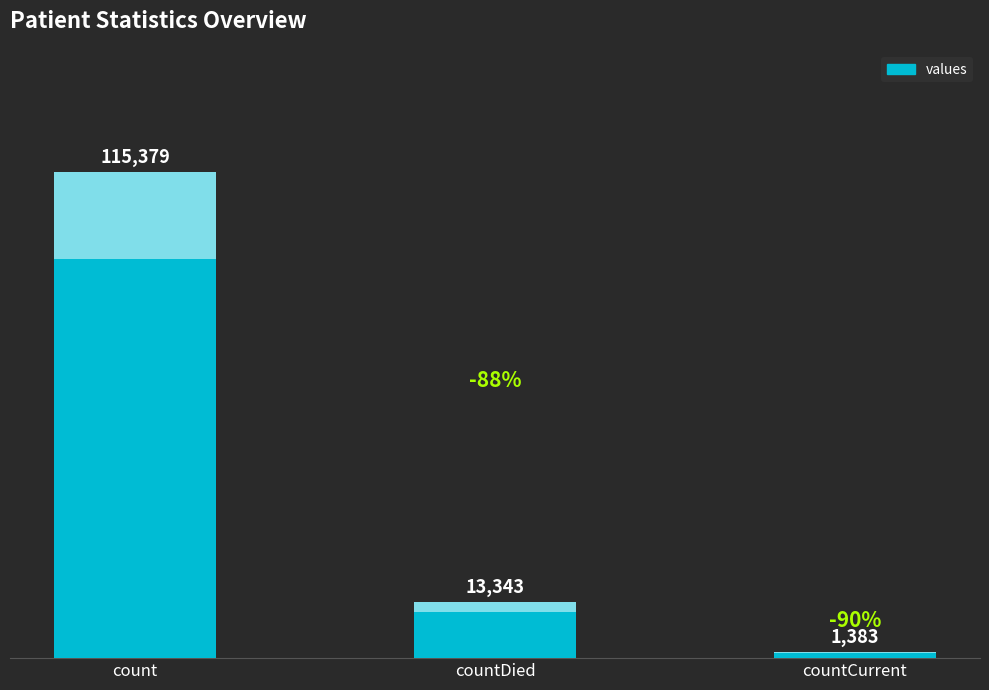

Reading left to right, transcribe all the data shown in this chart.

115379	13343	1383